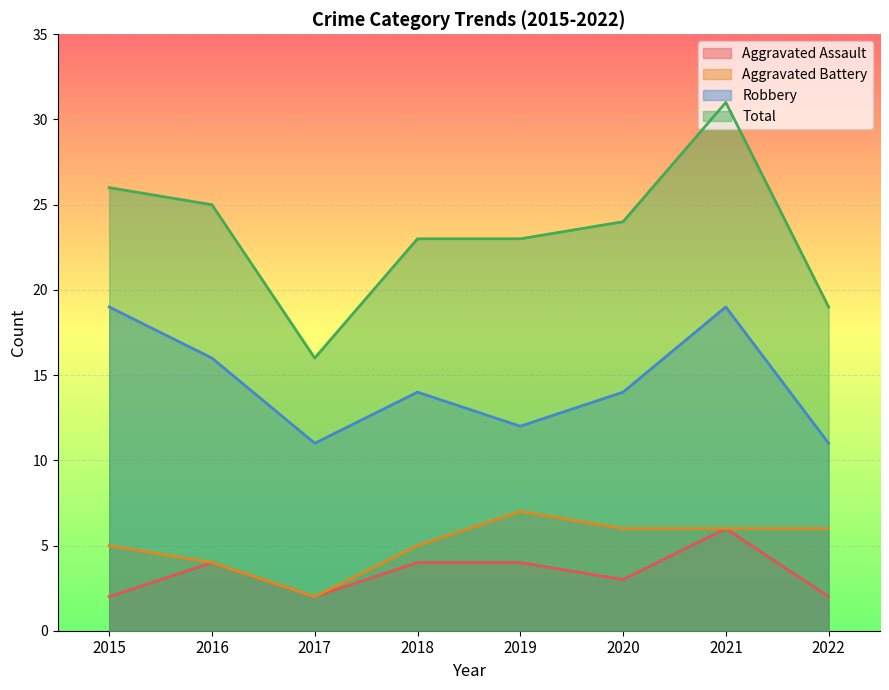

What is the sum of the Total values at 2021 and 2019?

54